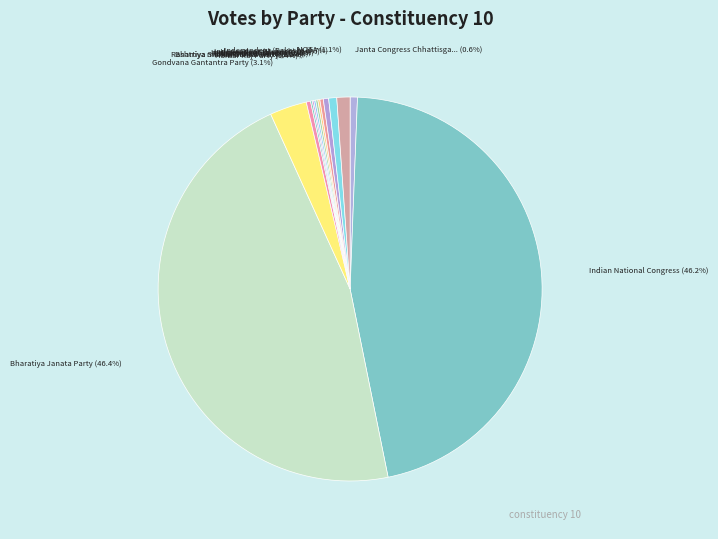

Is there any slice that represents more than half of the pie?

No